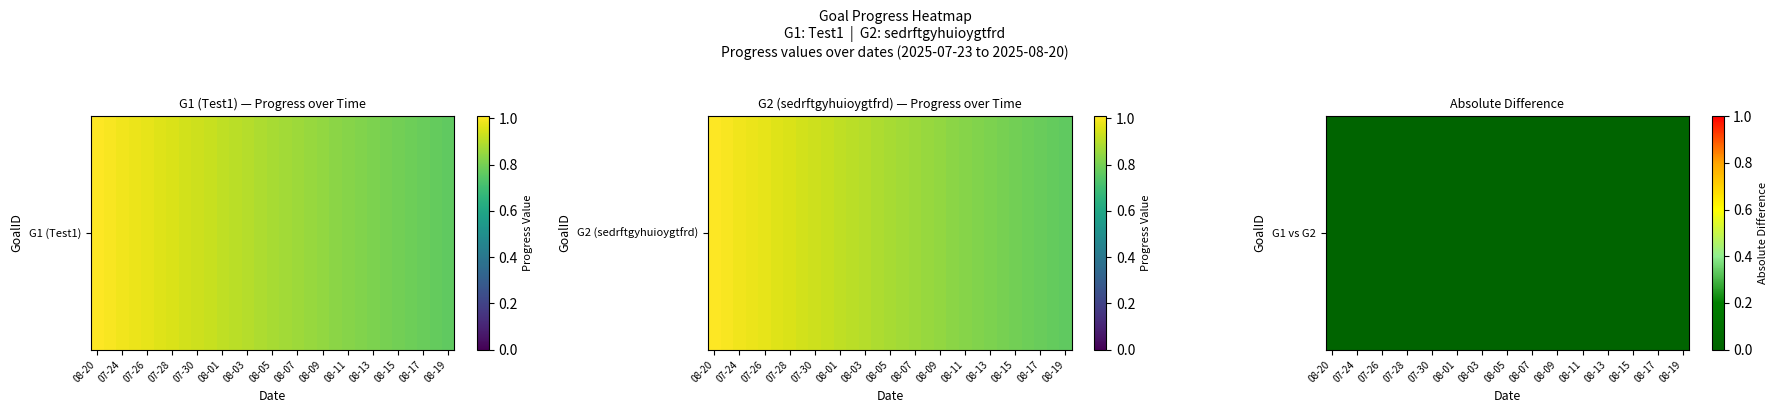

Which series has the largest range (max minus min)?

G1_Test1